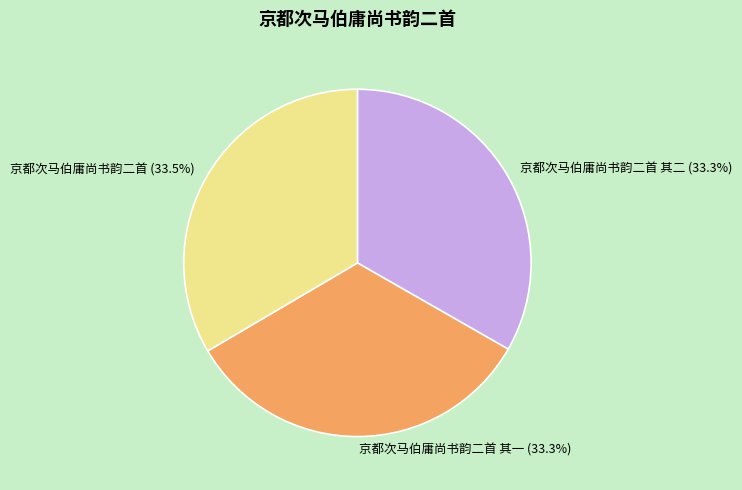

Is it true that 京都次马伯庸尚书韵二首 其二 is 43% of the pie?

False